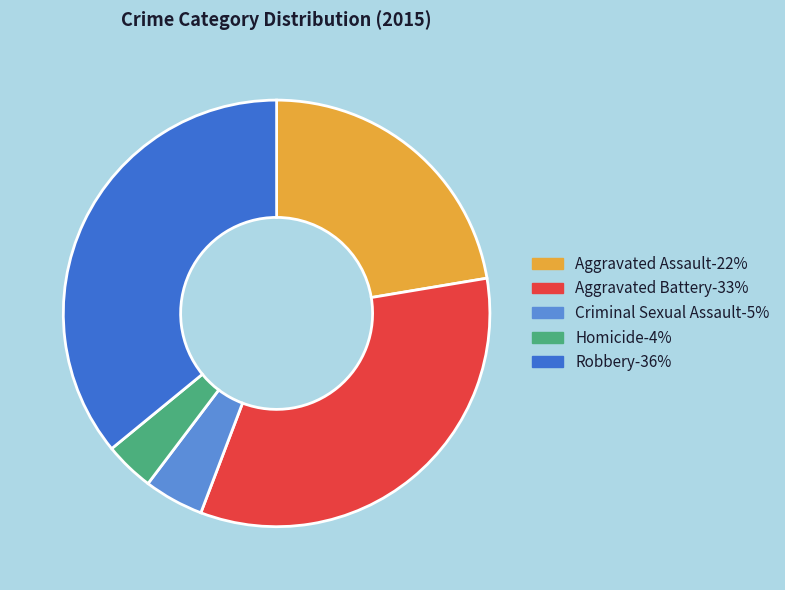

Between Aggravated Battery and Aggravated Assault, which is larger?

Aggravated Battery